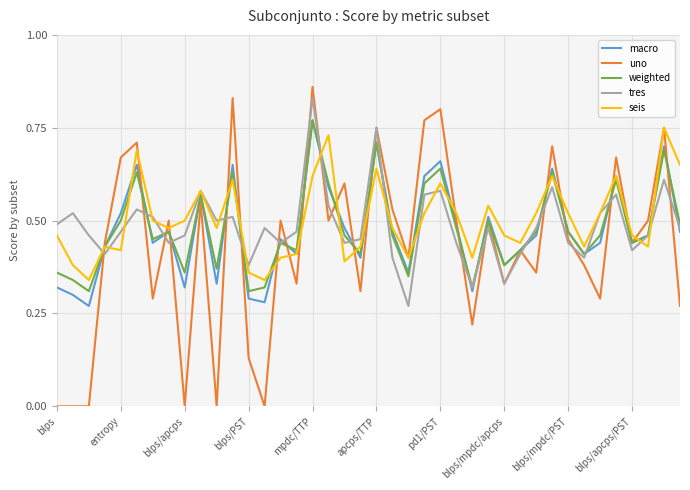

Which series has the largest range (max minus min)?

uno